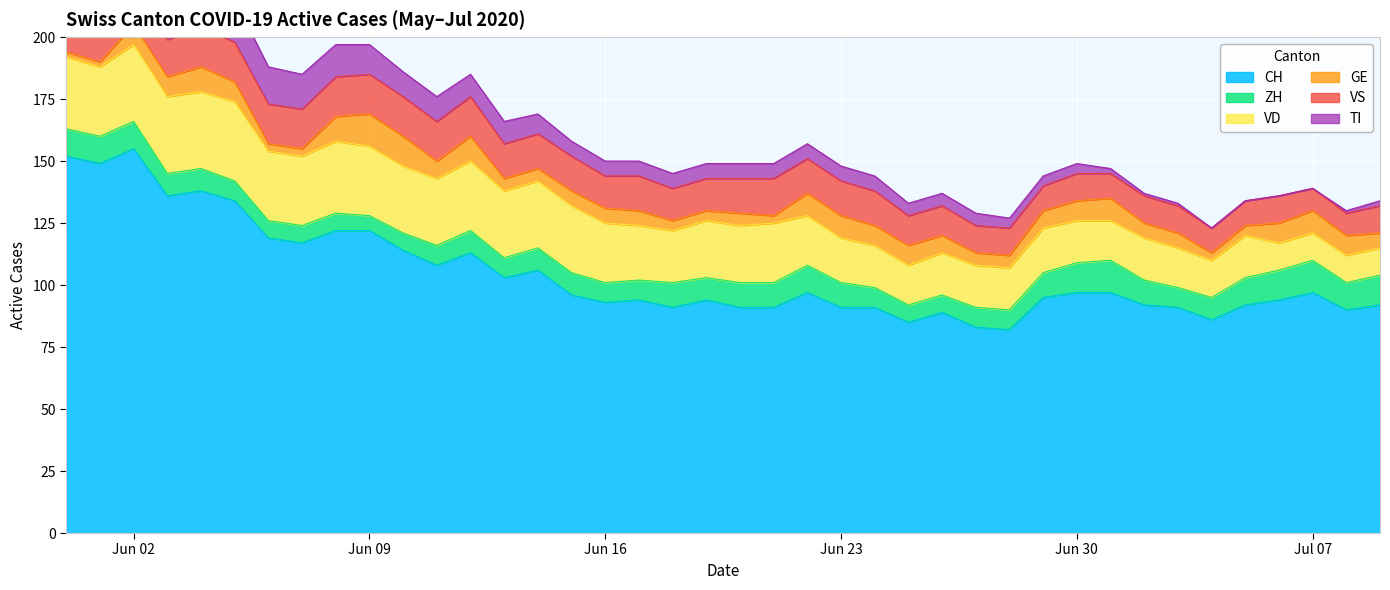

What is the label of the 9th point from the right?

2020-07-01